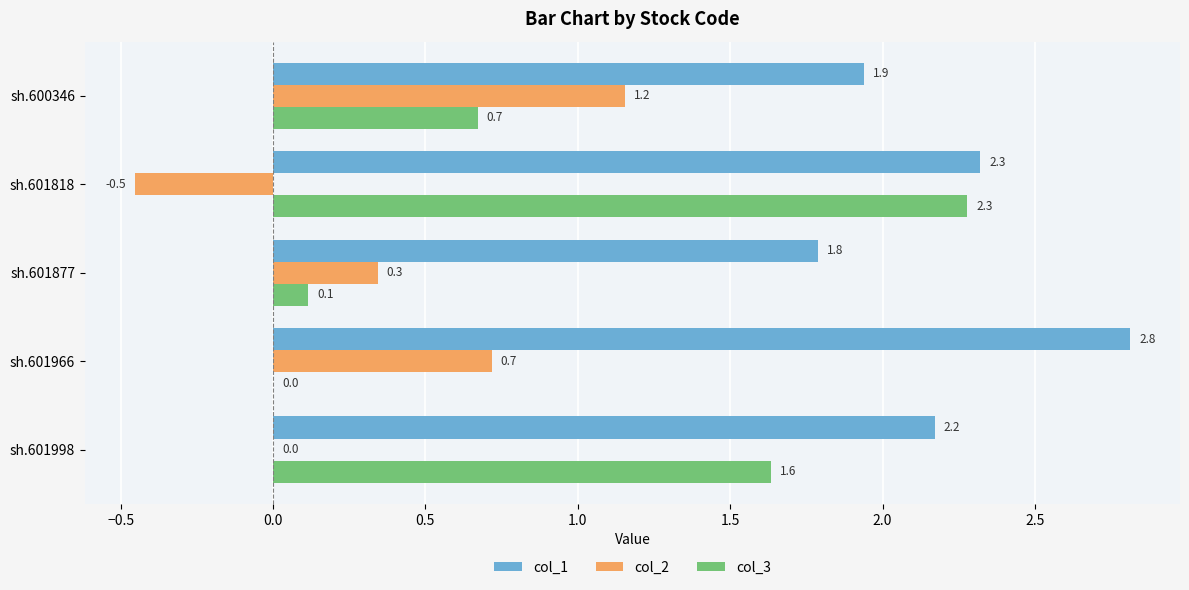

Between sh.601998 and sh.600346, which series saw the biggest shift?

col_2